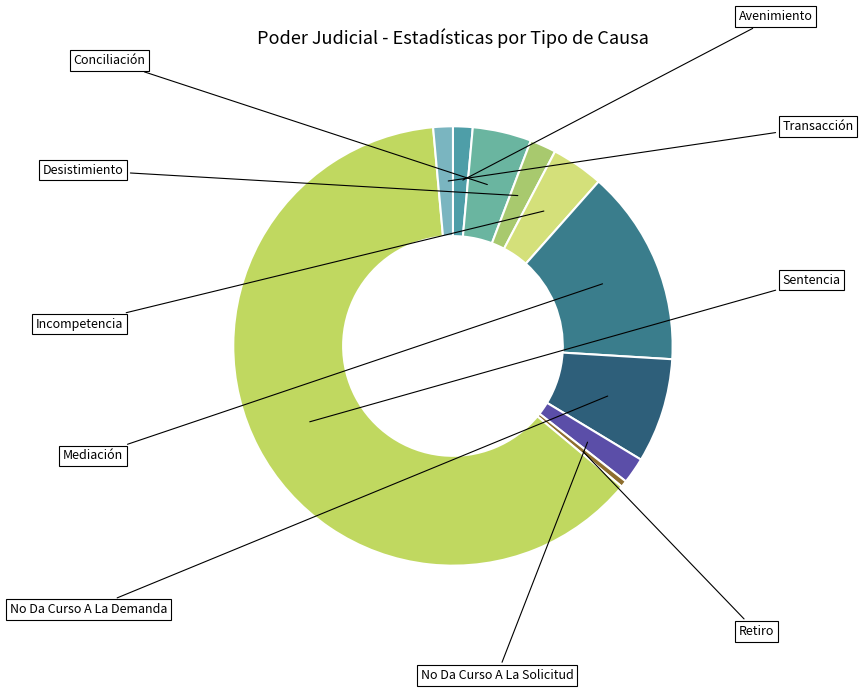

Does any single category account for the majority?

Yes